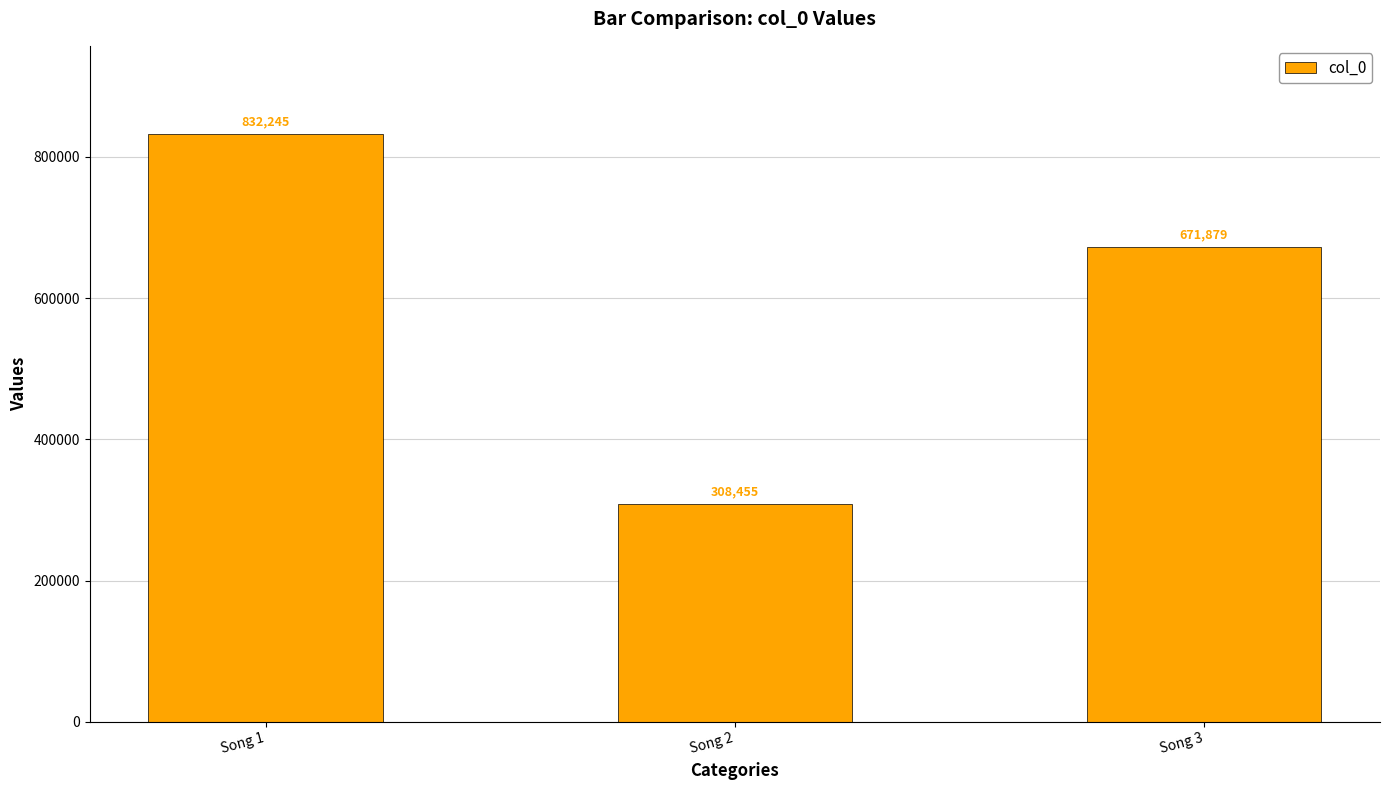

What is the ratio of the value at Song 1 to the value at Song 3?

1.2